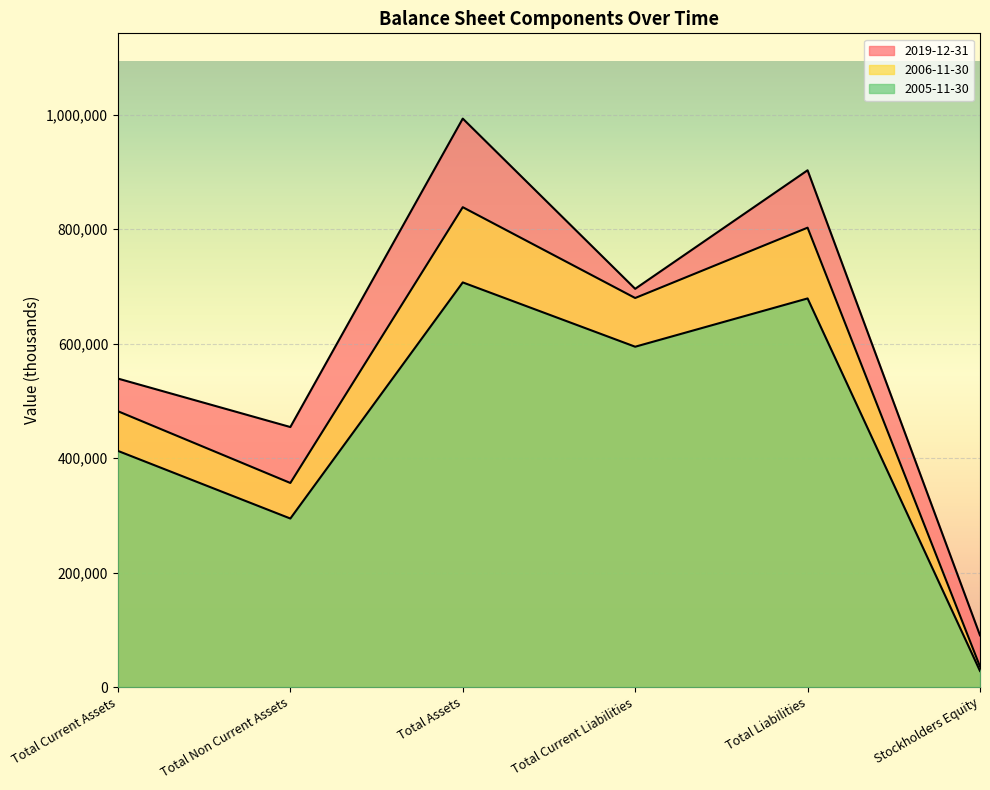

At which category does 2019-12-31 reach its first local peak?

Total Assets